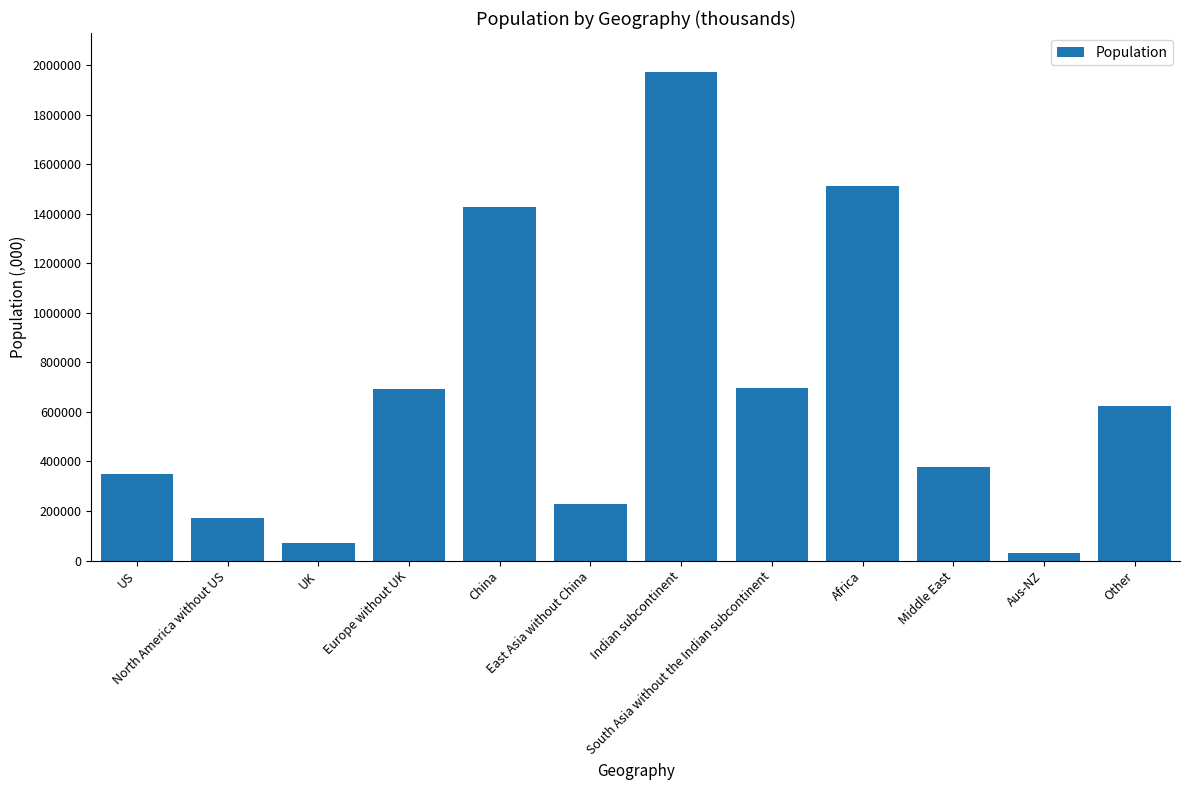

What is the difference between the maximum and minimum values?

1940561.6